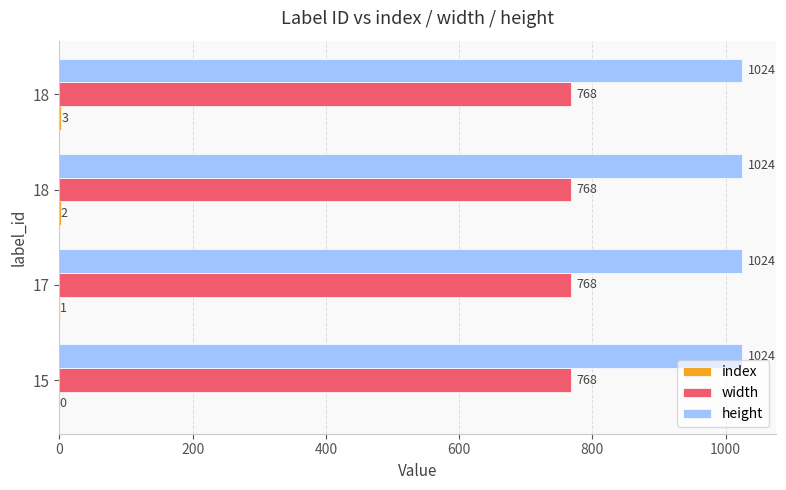

How many distinct data groups are displayed?

3